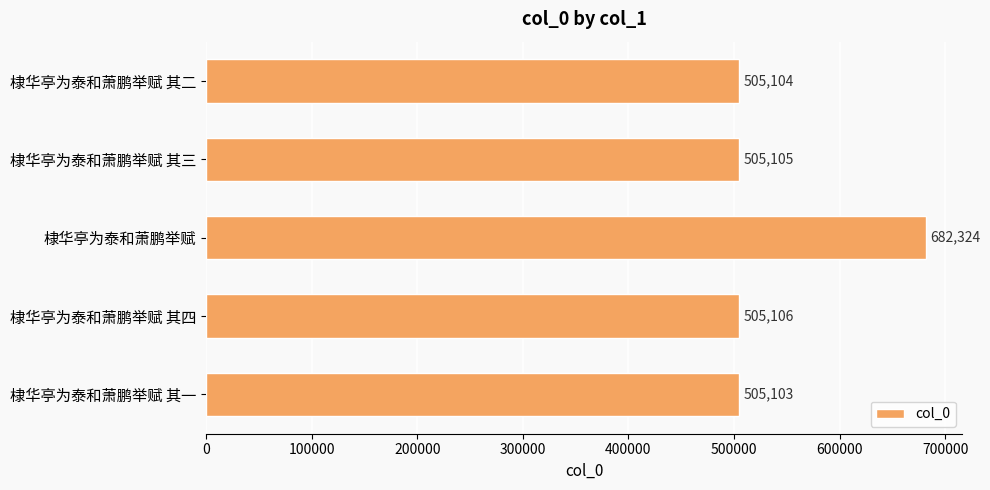

How many categories are shown in the chart?

5